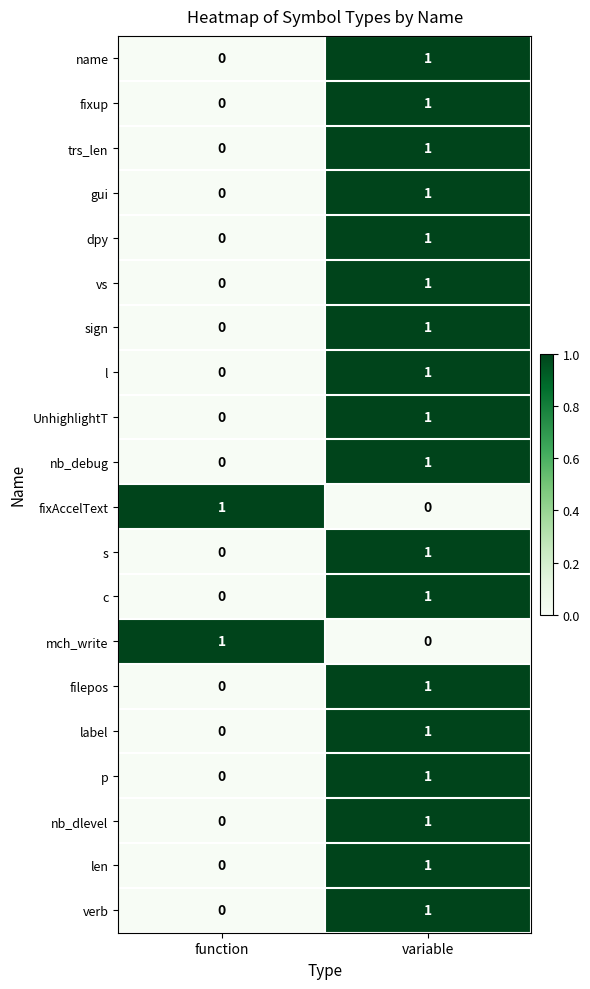

At which category is the sum across all series the highest?

variable